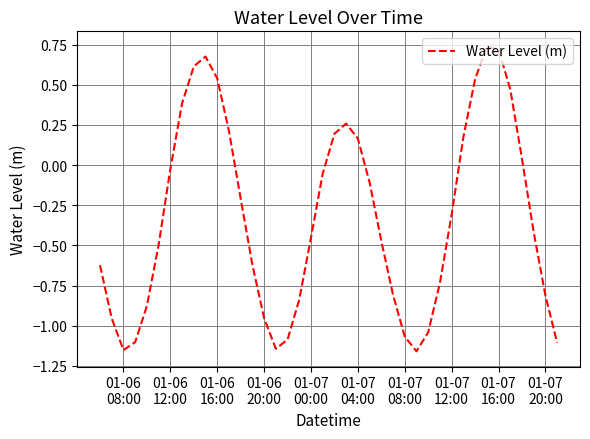

Is this an area chart (filled region under the line)?

No